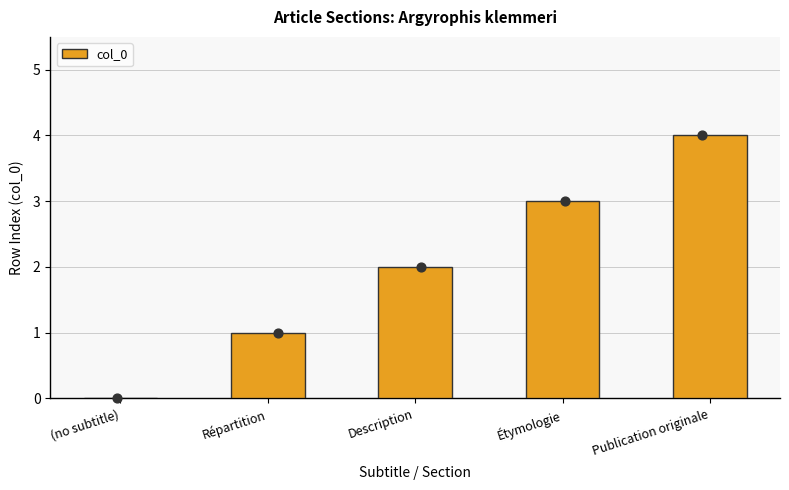

What is the change in value from Étymologie to Publication originale?

+1